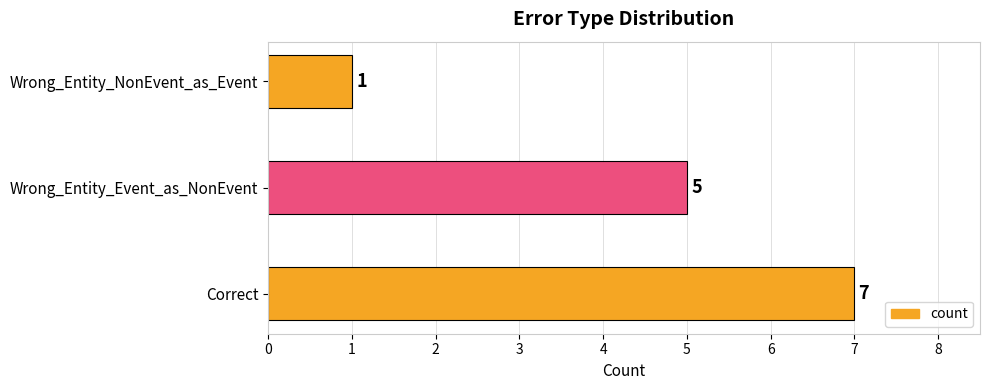

How many data points are less than 5?

1